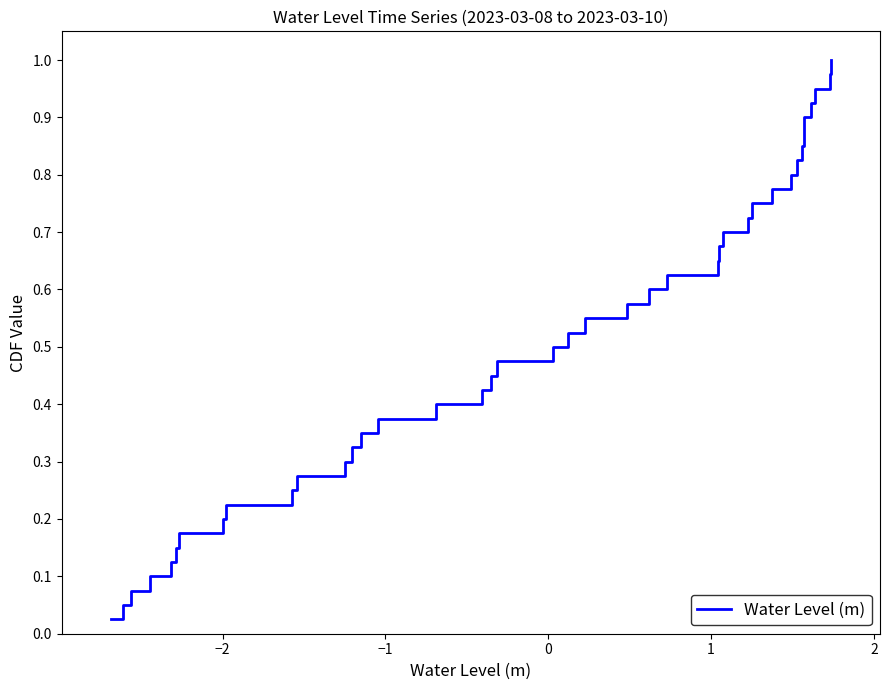

Does the chart have visible grid lines?

No